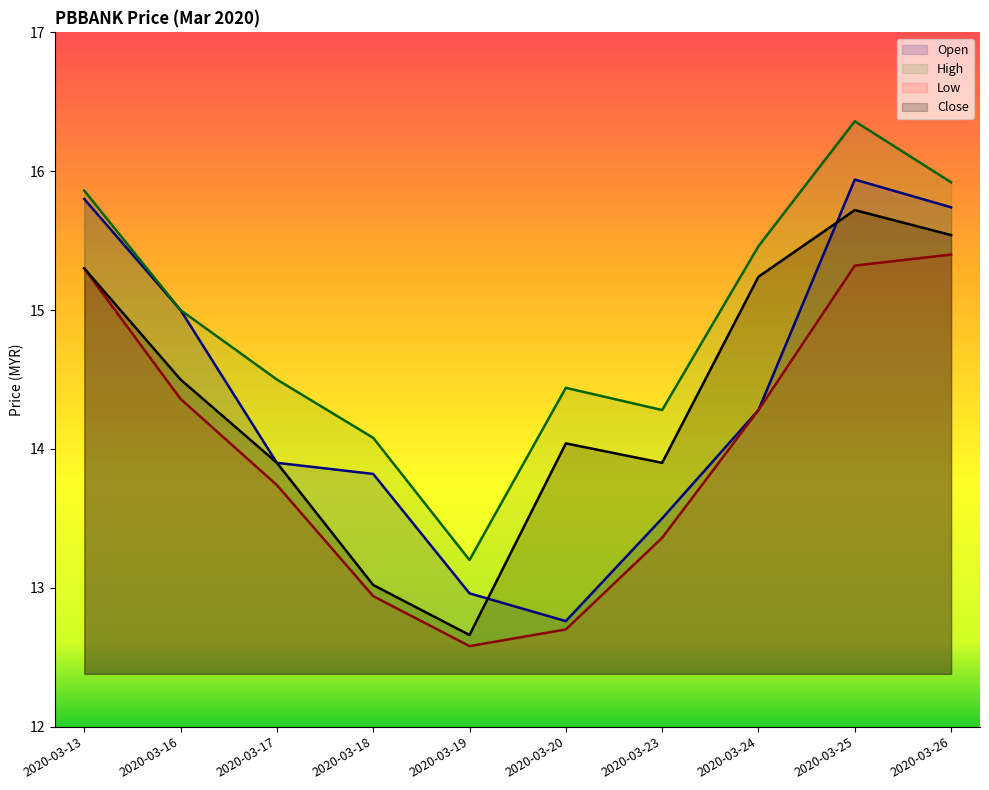

The value of high at 2020-03-18 is 14.1. True or false?

True